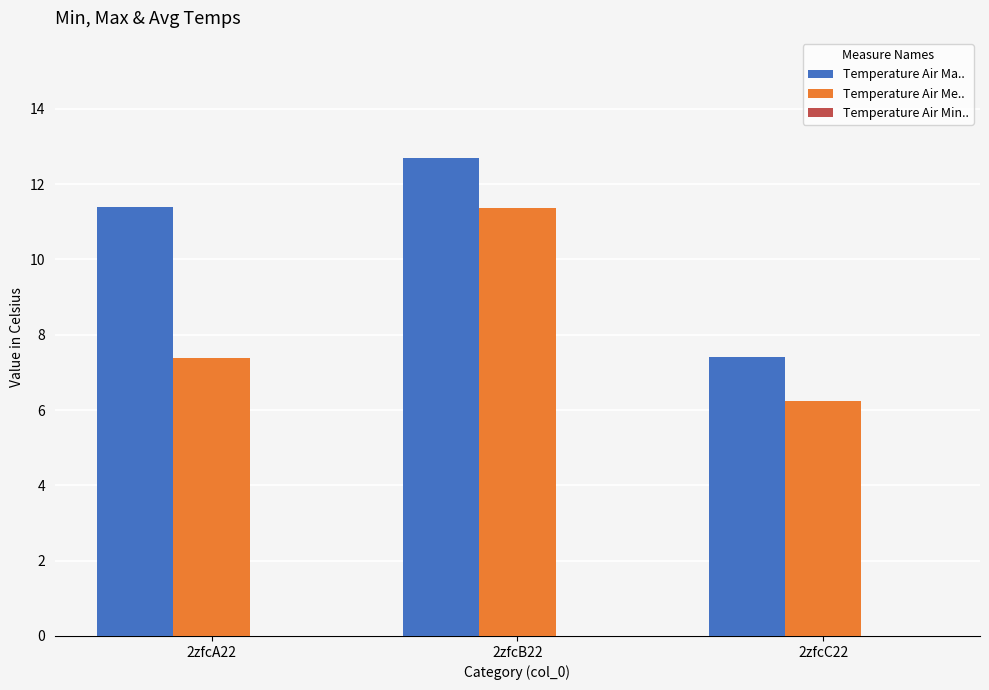

At which label does Temperature Air Me.. first exceed 7?

2zfcA22